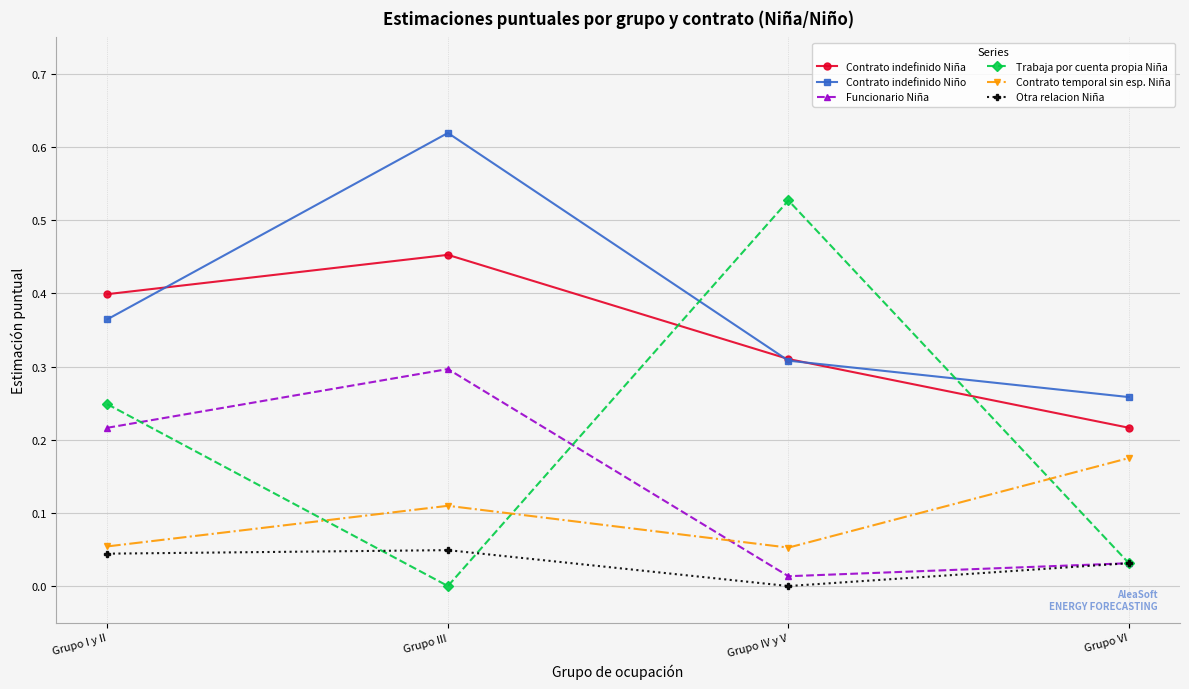

True or false: Contrato temporal sin esp. Niña has a value of 0.3 at Grupo VI.

False